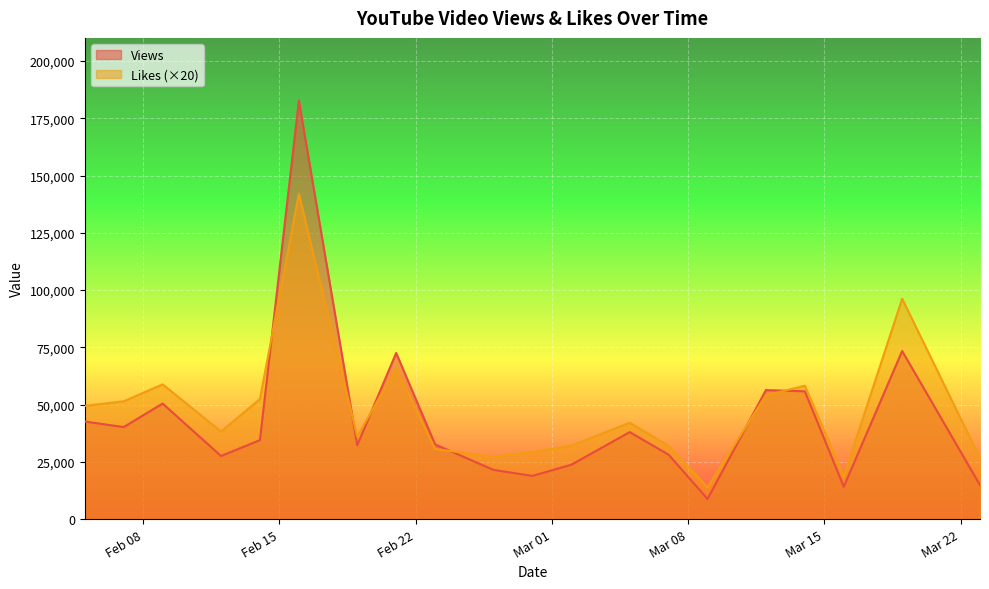

How many lines are shown in the chart?

2